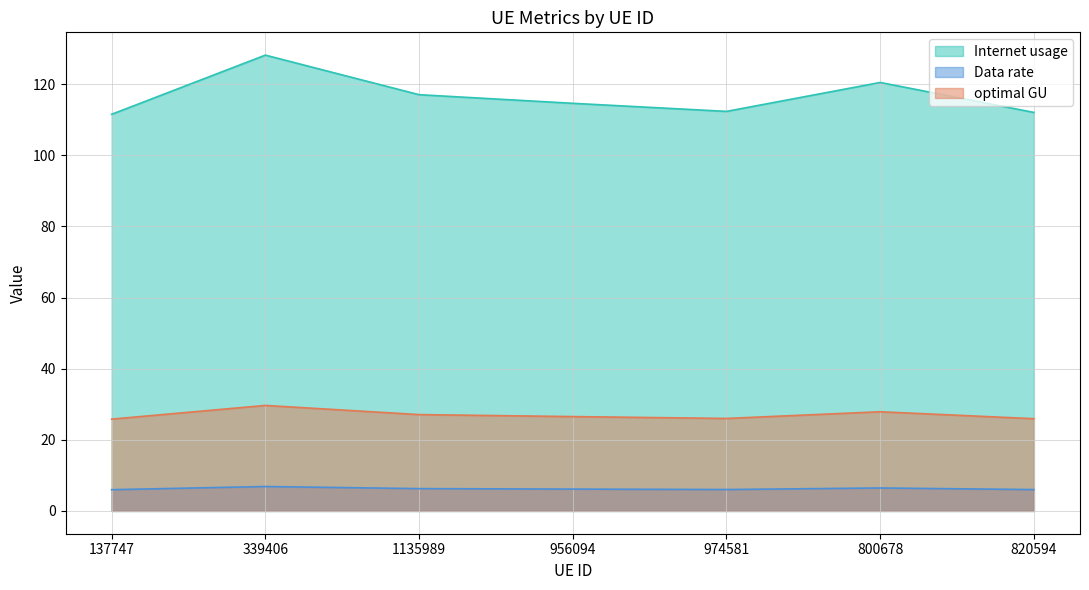

What is the label of the 5th point from the right?

1135989